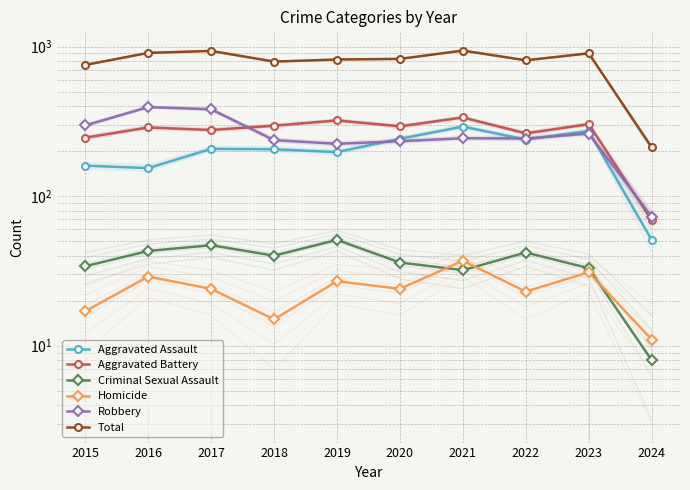

What is the spread (max minus min) of values at 2019?

793